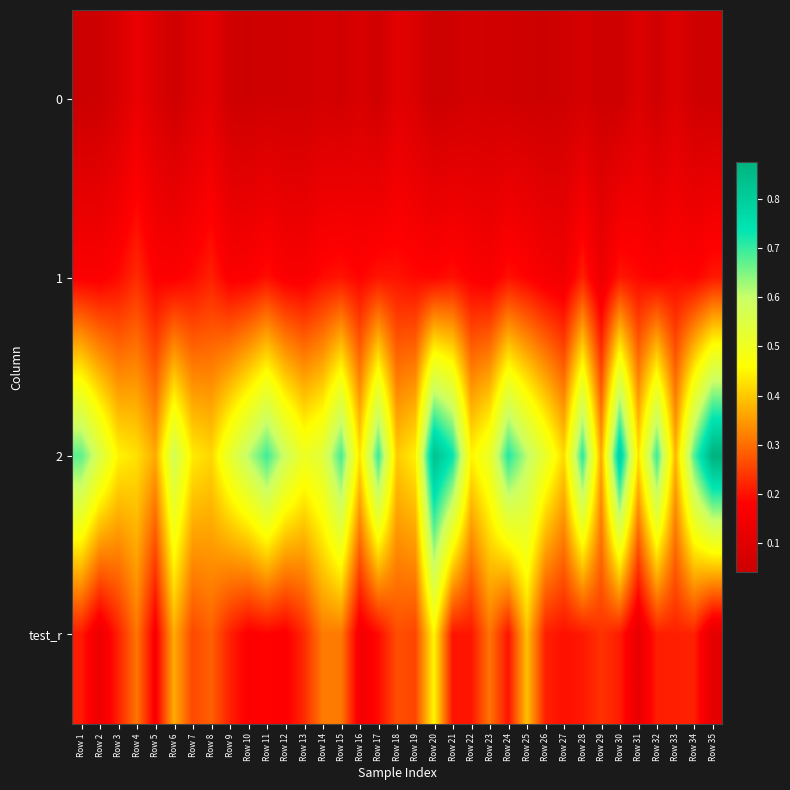

What is the spread (max minus min) of values at Row 25?

0.6